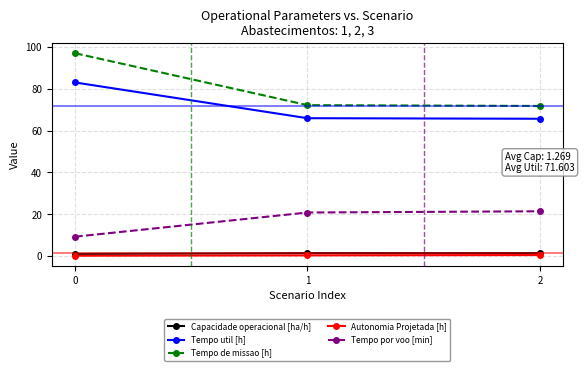

What is the smallest value displayed?

0.2